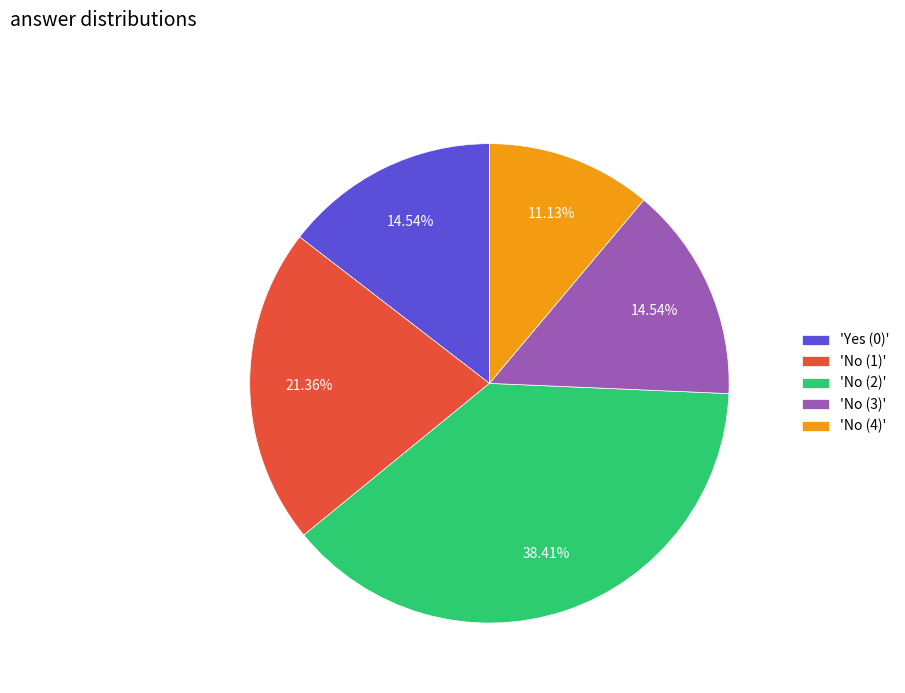

Between 'No (2)' and 'Yes (0)', which is larger?

'No (2)'